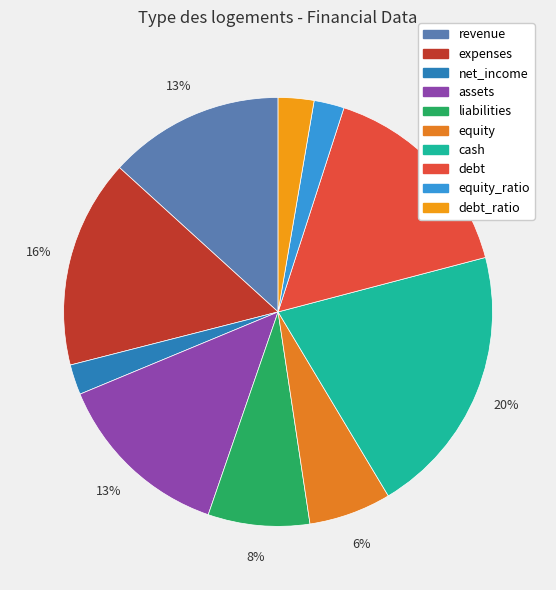

How many segments does this pie chart have?

10